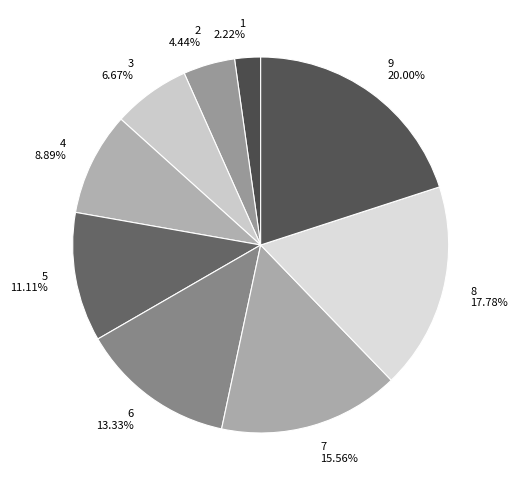

What is the total percentage of 7 and 9?

35.6%